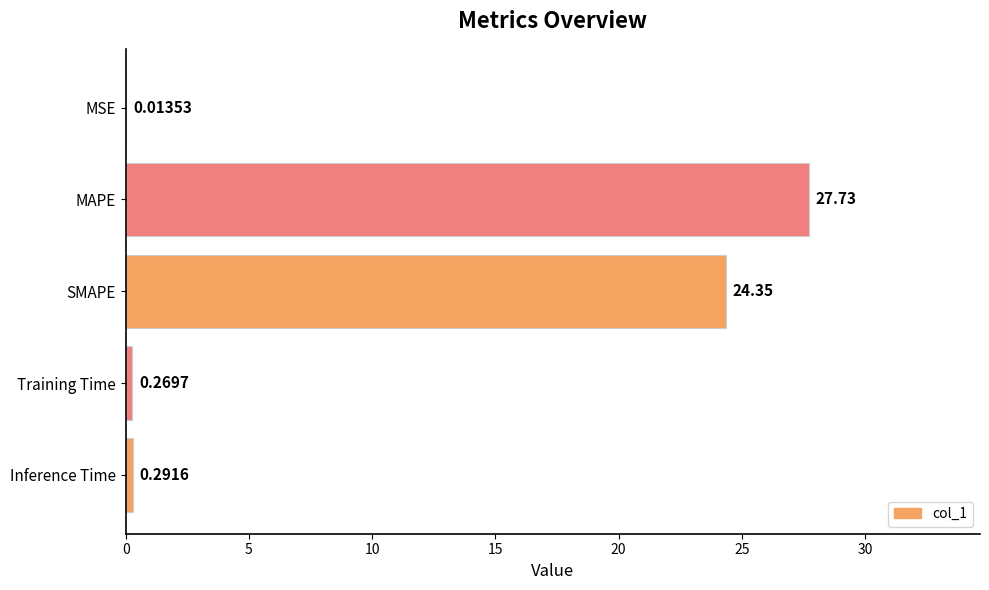

Where is the data nearest to the value 13?

SMAPE